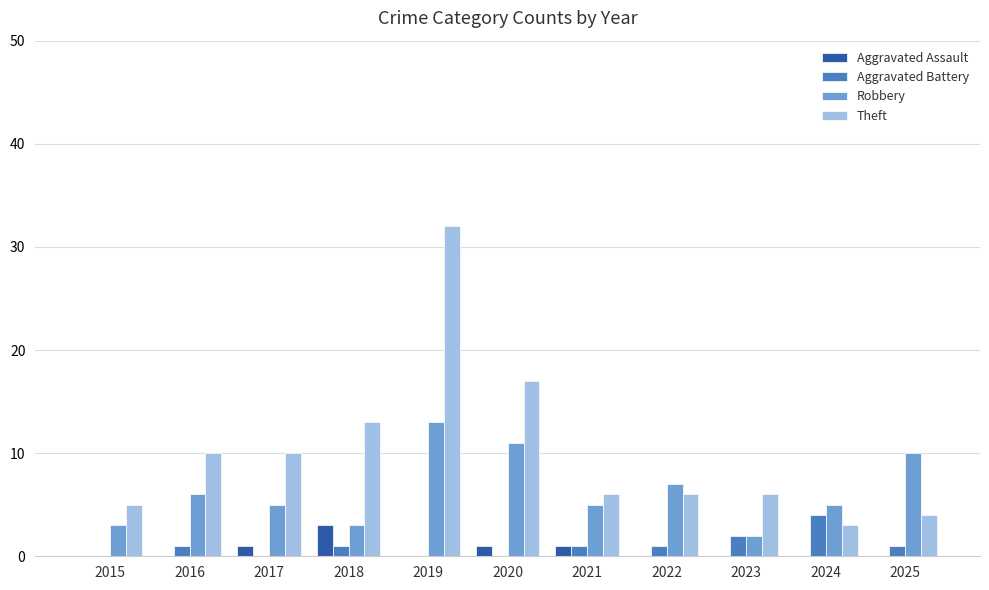

Reading right to left, what are all the values shown in this chart?

Aggravated Assault: 0	0	0	0	1	1	0	3	1	0	0
Aggravated Battery: 1	4	2	1	1	0	0	1	0	1	0
Robbery: 10	5	2	7	5	11	13	3	5	6	3
Theft: 4	3	6	6	6	17	32	13	10	10	5